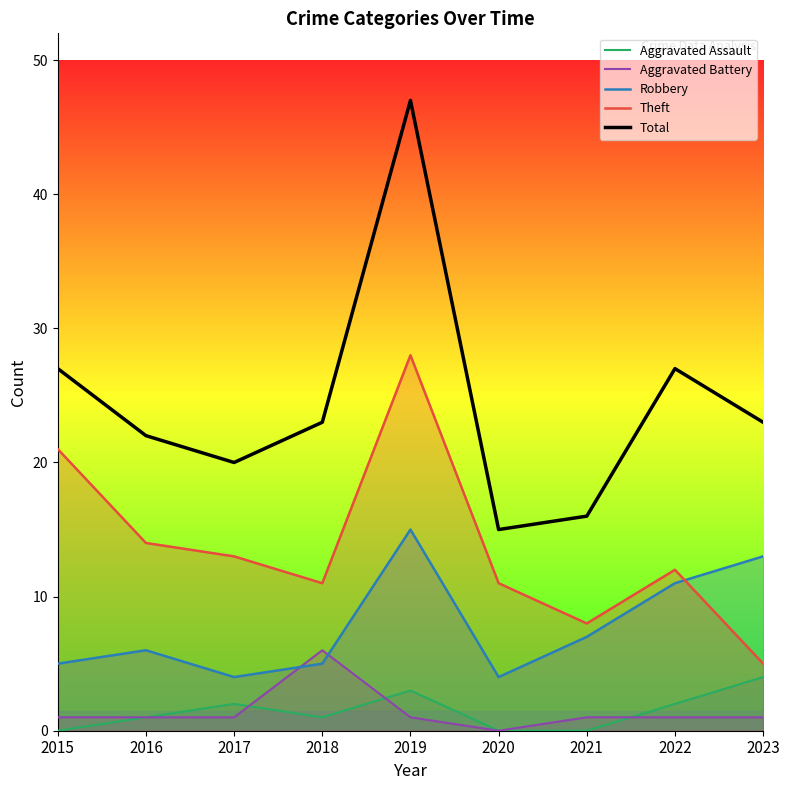

Is this an area chart (filled region under the line)?

No